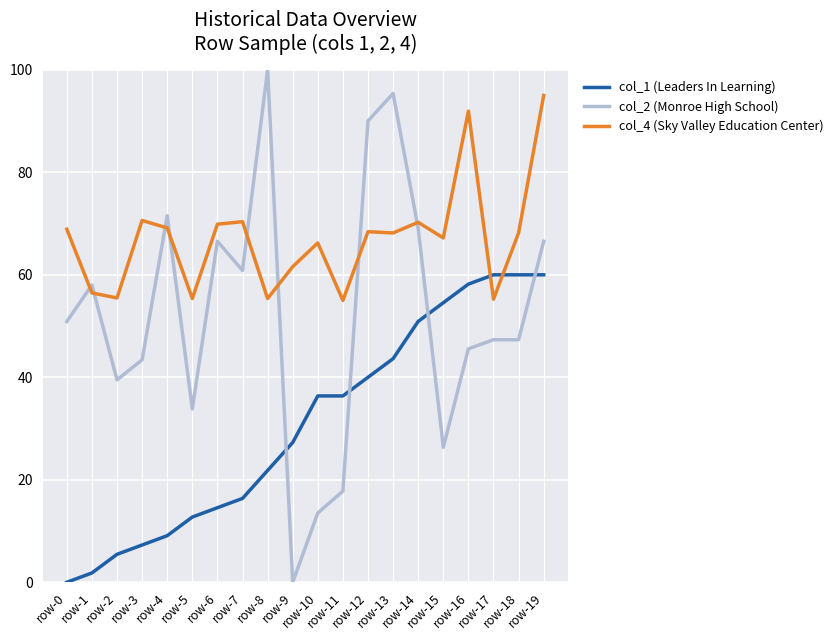

At how many categories does at least one series exceed 29?

20